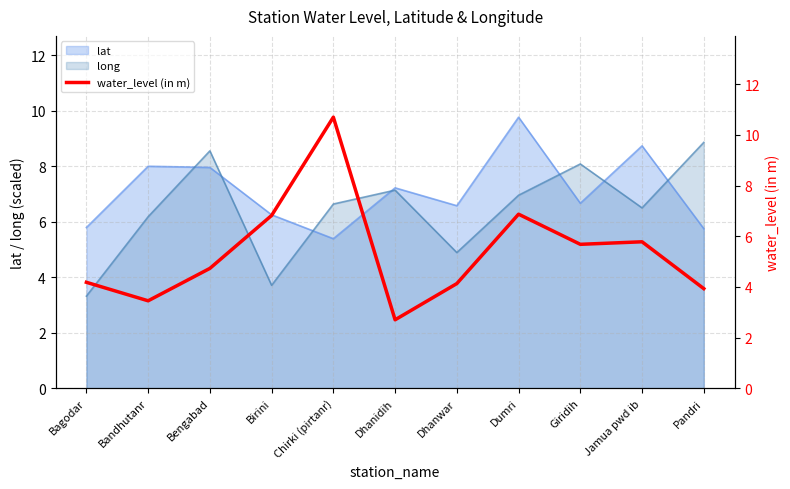

The value at Jamua pwd ib is 2.1. True or false?

False